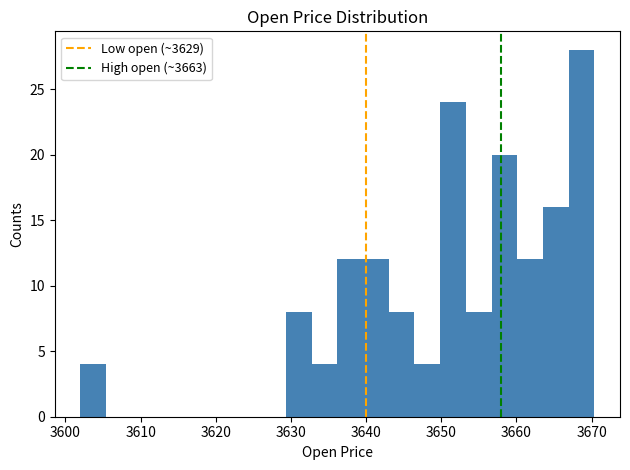

Around what value on the x-axis is the tallest bar? Give the approximate position of its centre, as read against the axis.

3669